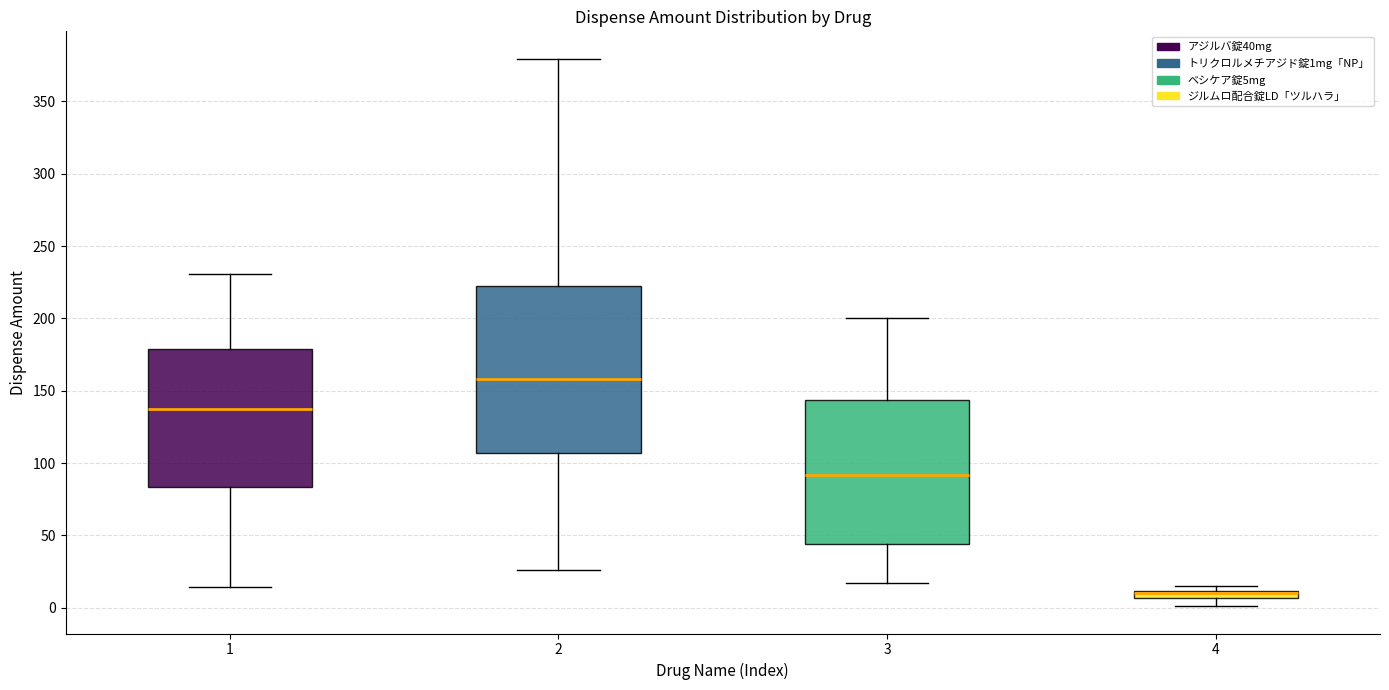

Where does the lower whisker of the box at x = 3 end on the y-axis? The values are not printed on the chart, so give them approximately, as read against the axis.

15